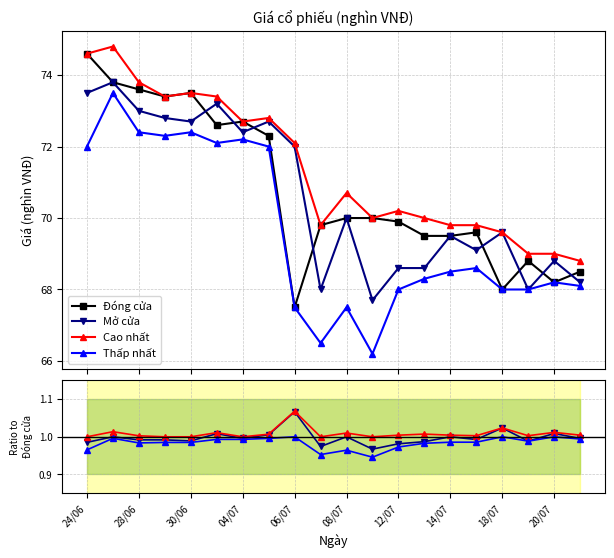

The Đóng cửa series shows 36.9 at 28/06. True or false?

False